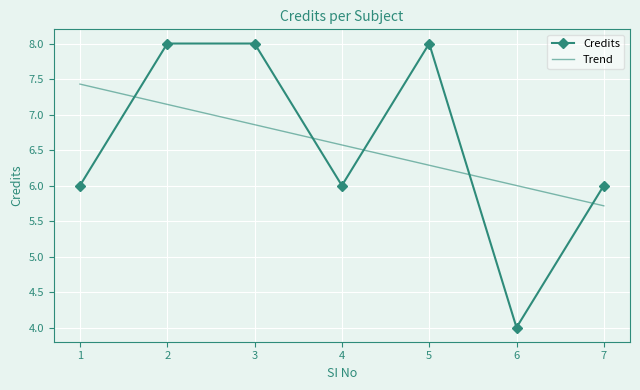

Count the number of values greater than 6.

3